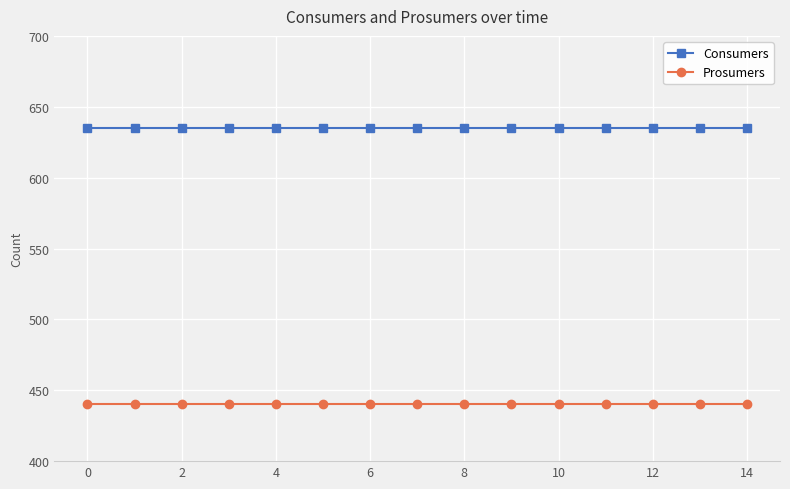

What is the maximum value for Consumers?

635